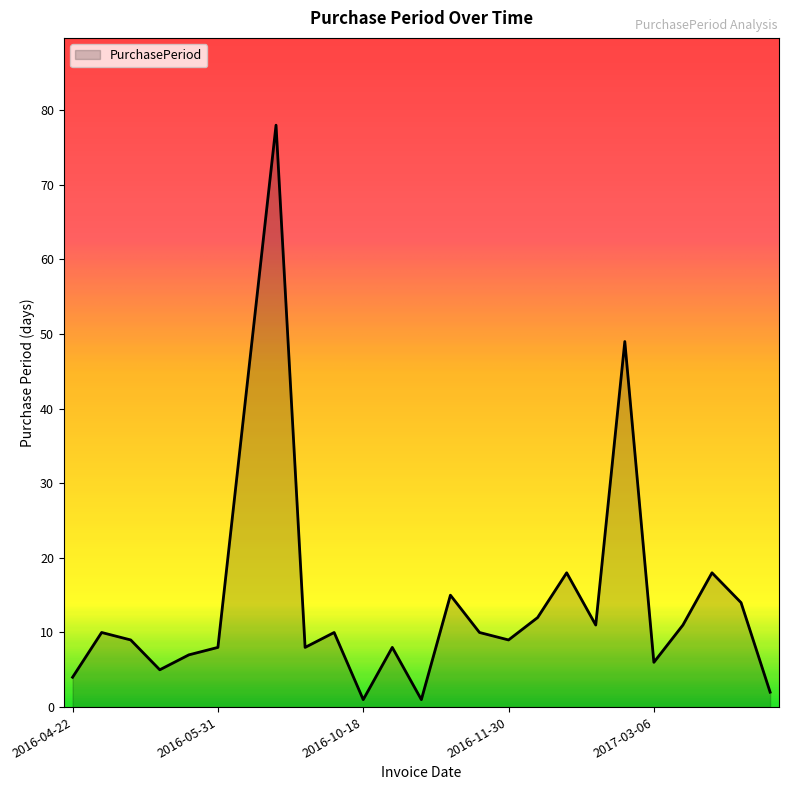

What is the greatest value displayed?

78